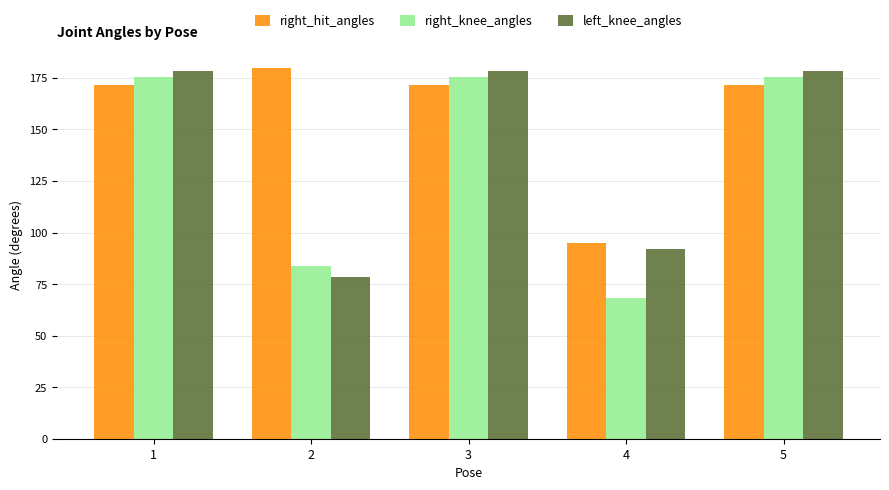

What is the total value across all series at 1?

525.5